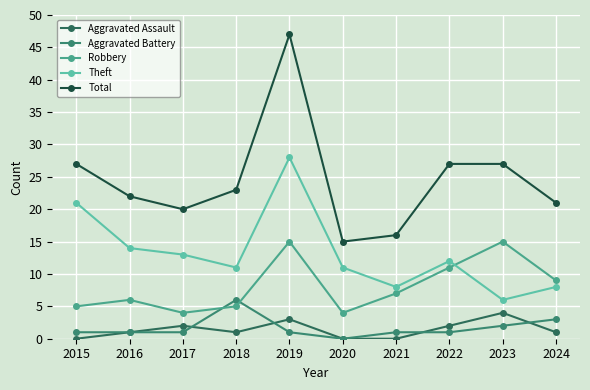

What is the total value across all series at 2017?

40